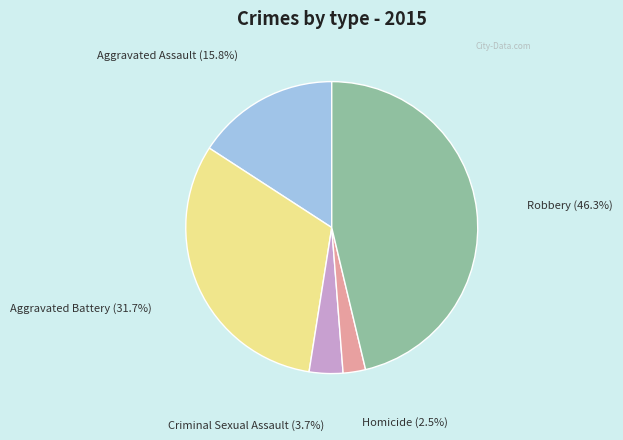

Is there any slice that represents more than half of the pie?

No